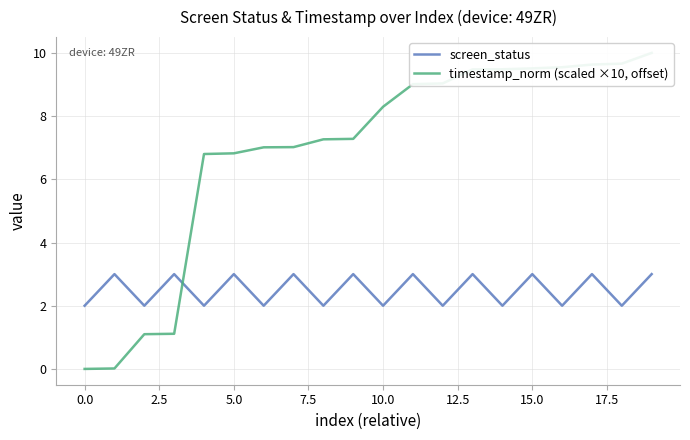

Does the chart display data point markers on the line(s)?

No